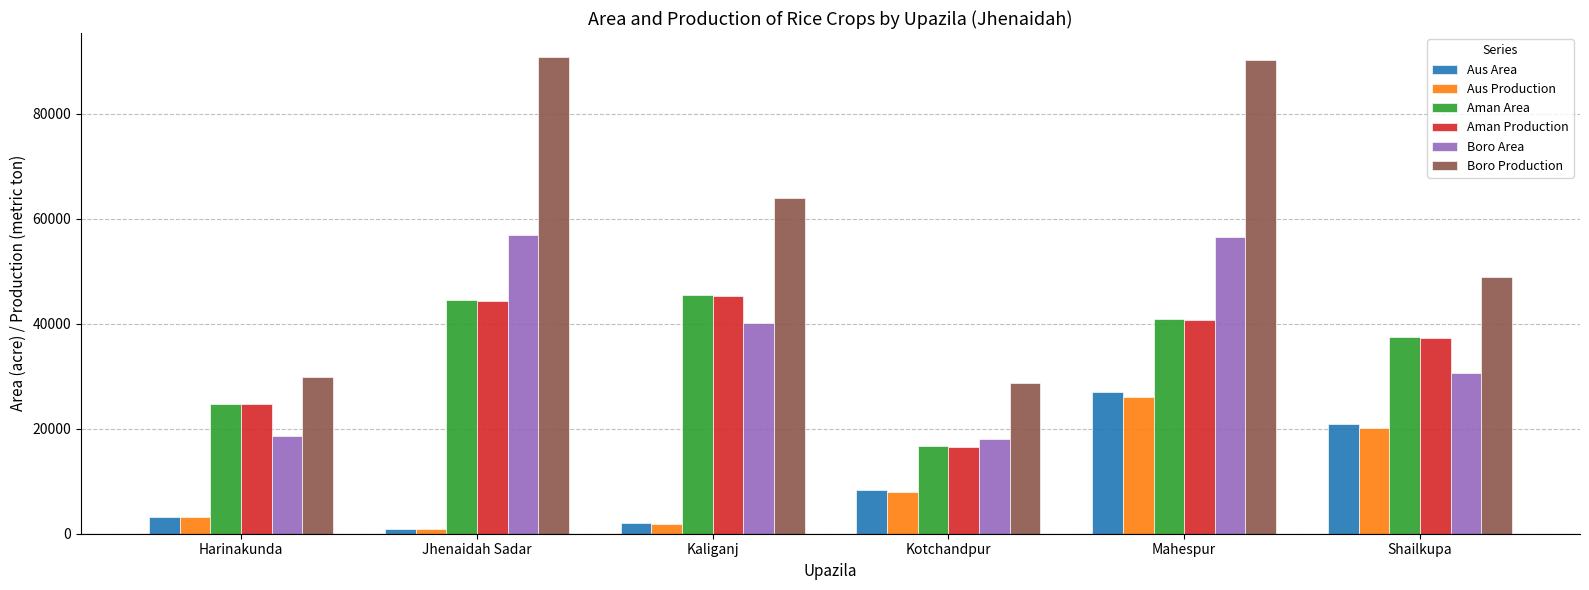

What is the label of the 2nd bar from the right?

Mahespur